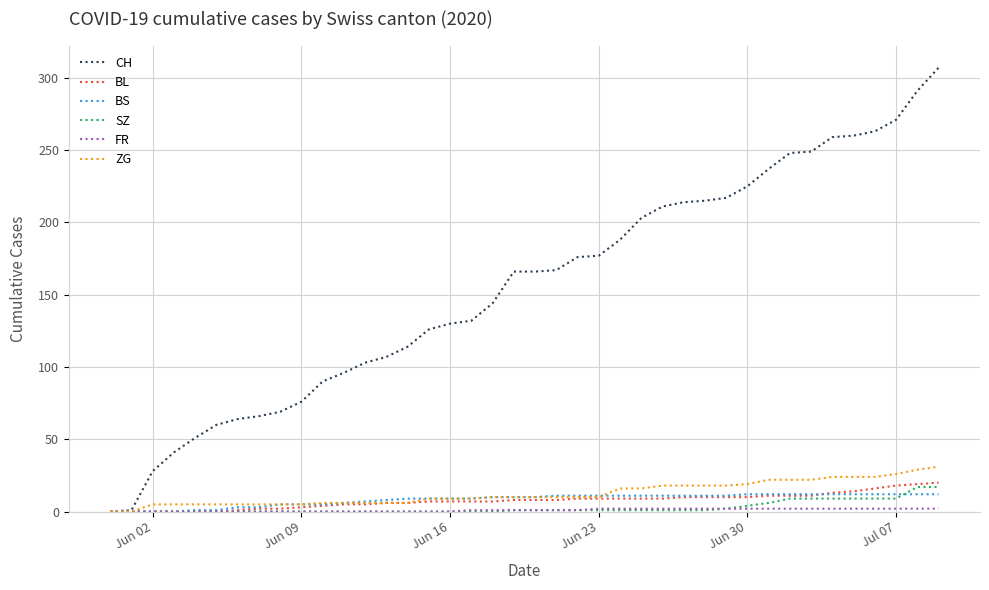

Which series has the largest range (max minus min)?

CH